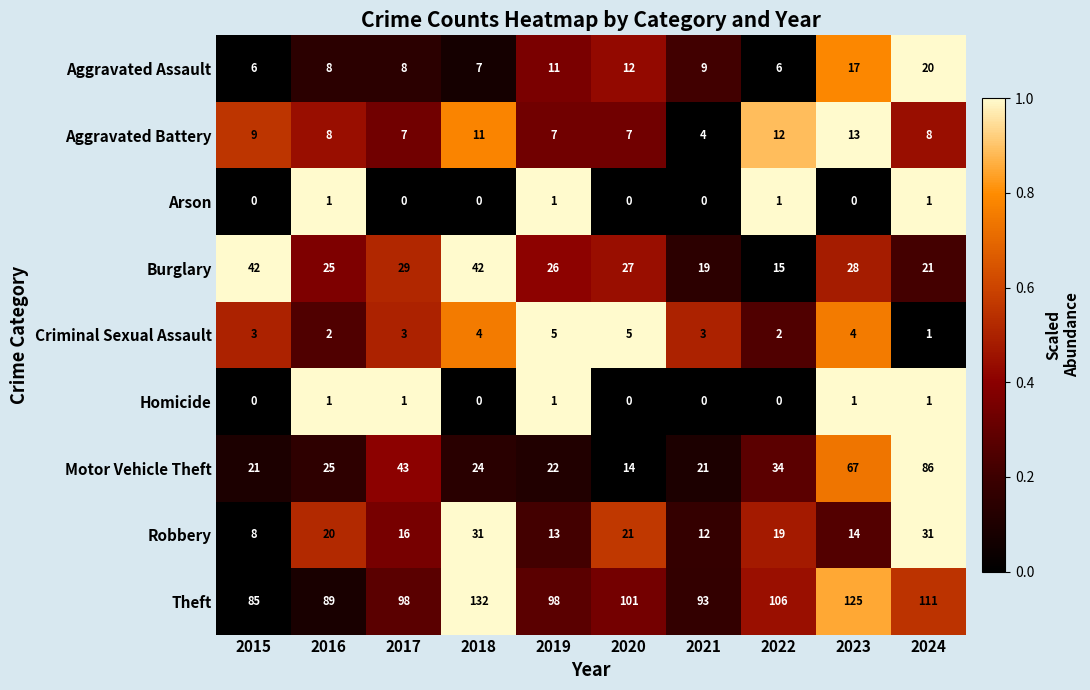

Rank the series at 2023 from highest to lowest value.

Theft, Motor Vehicle Theft, Burglary, Aggravated Assault, Robbery, Aggravated Battery, Criminal Sexual Assault, Homicide, Arson